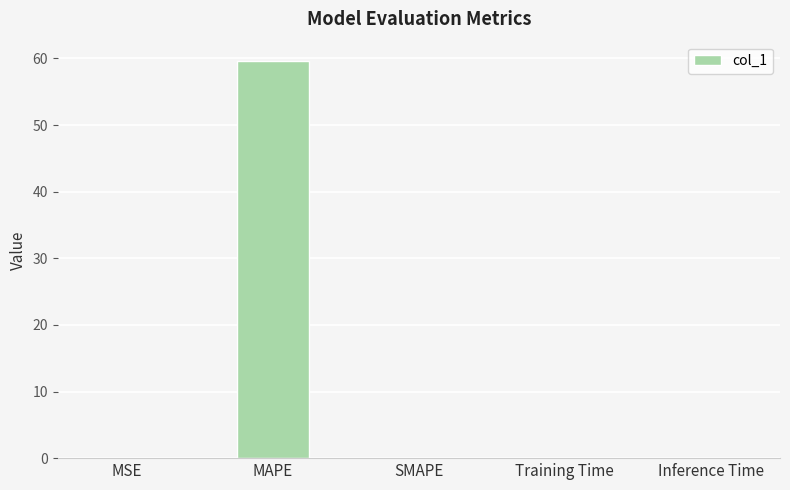

The chart shows a value of 78.7 at MAPE. True or false?

False